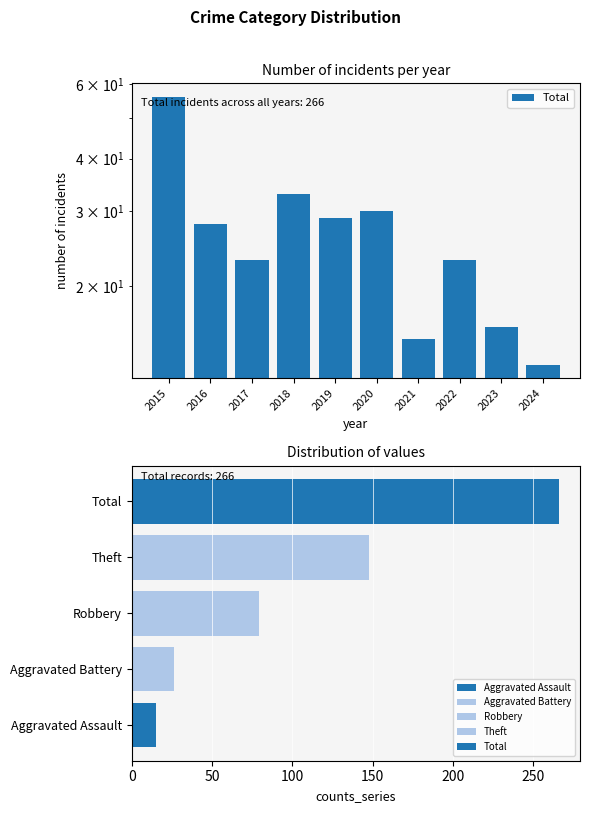

What is the sum of all values?

266